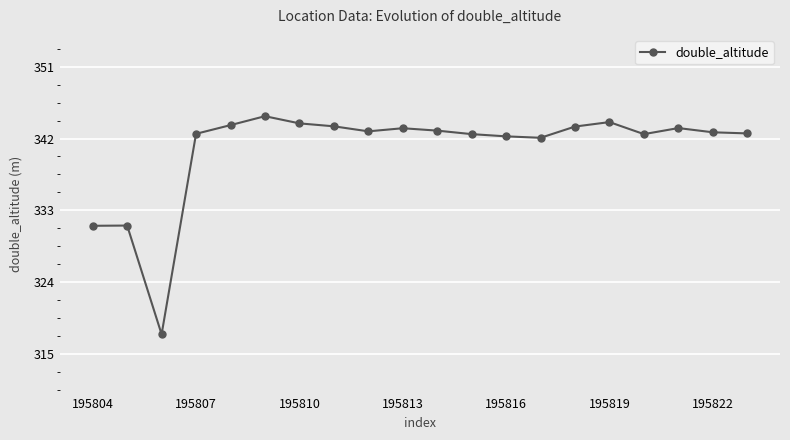

What is the difference between the maximum and minimum values?

27.4